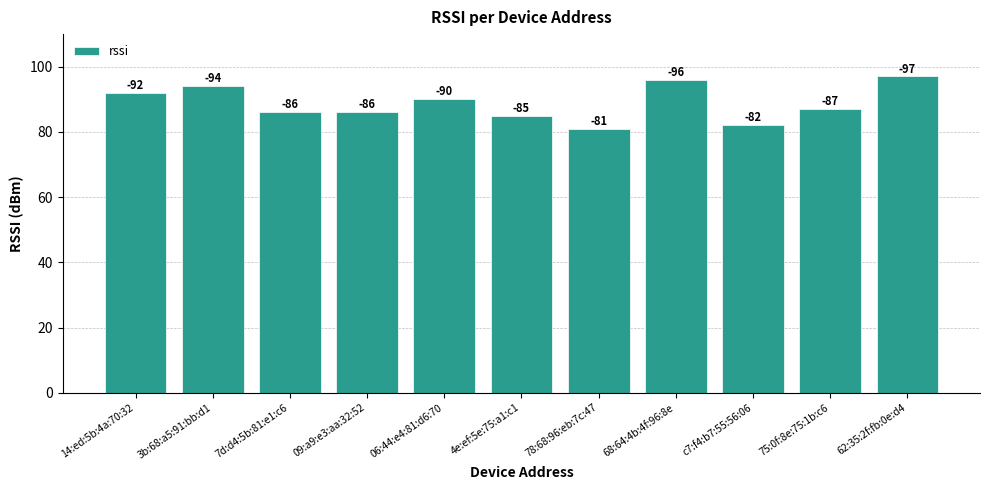

Are the bars horizontal?

No